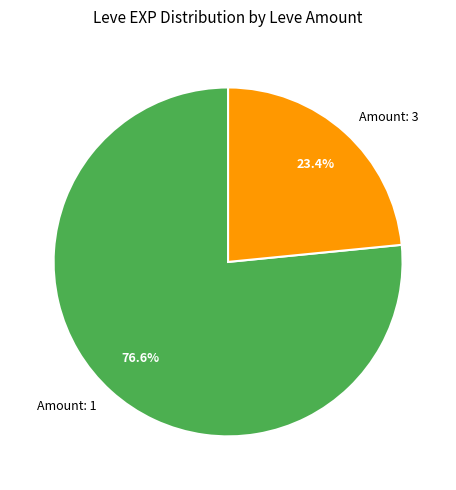

How many slices are in this pie chart?

2